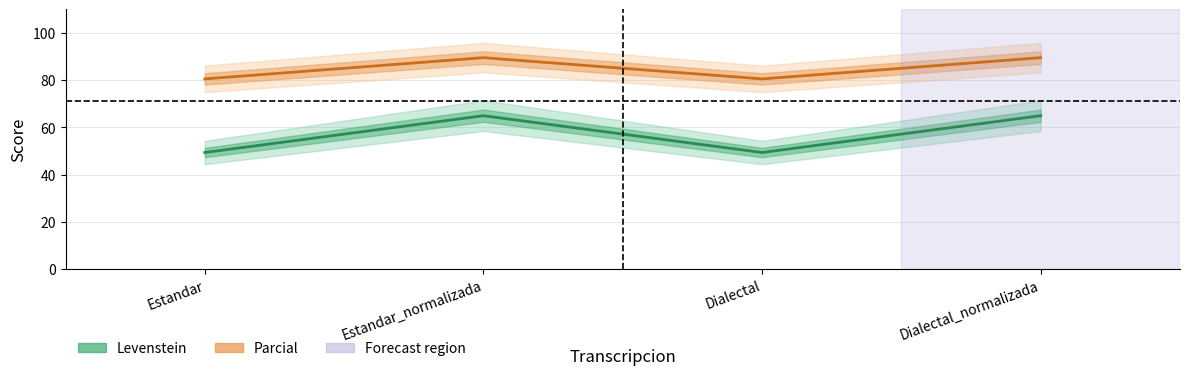

Is the value of Parcial at Estandar_normalizada greater than the value of Levenstein at Estandar_normalizada?

Yes